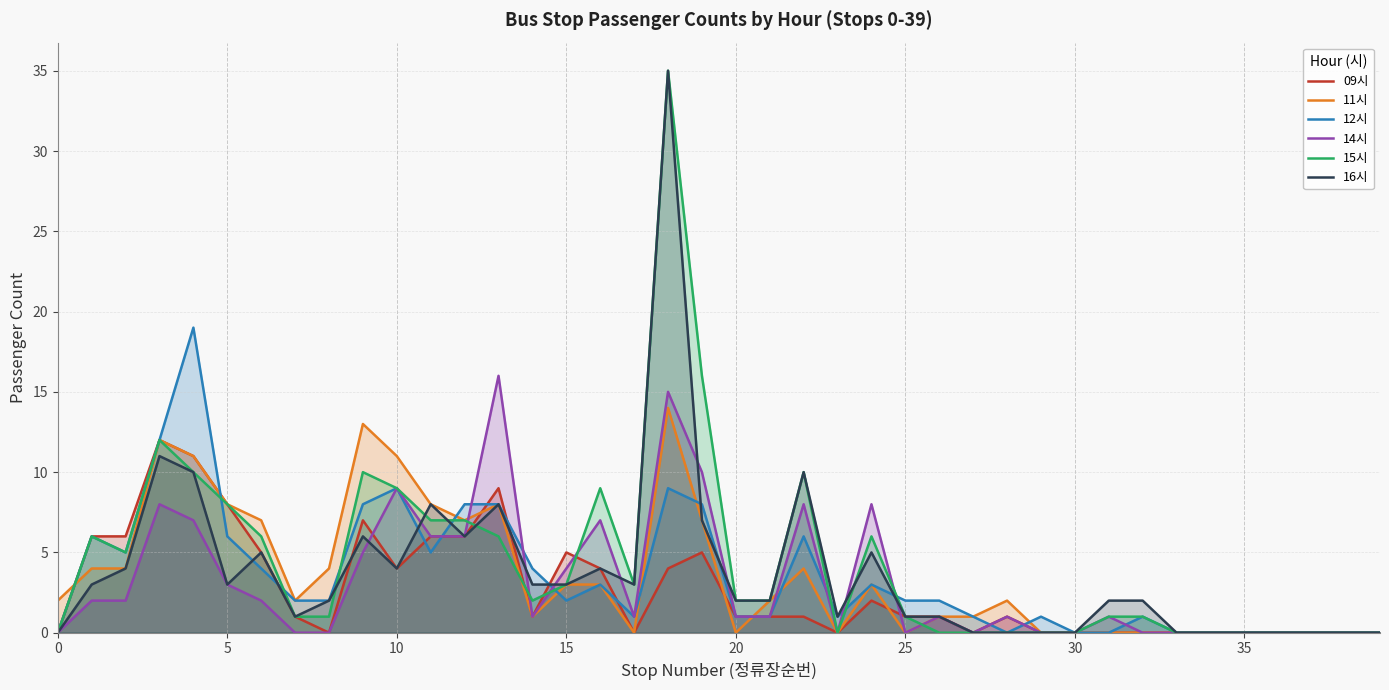

What is the label of the 37th point from the left?

36